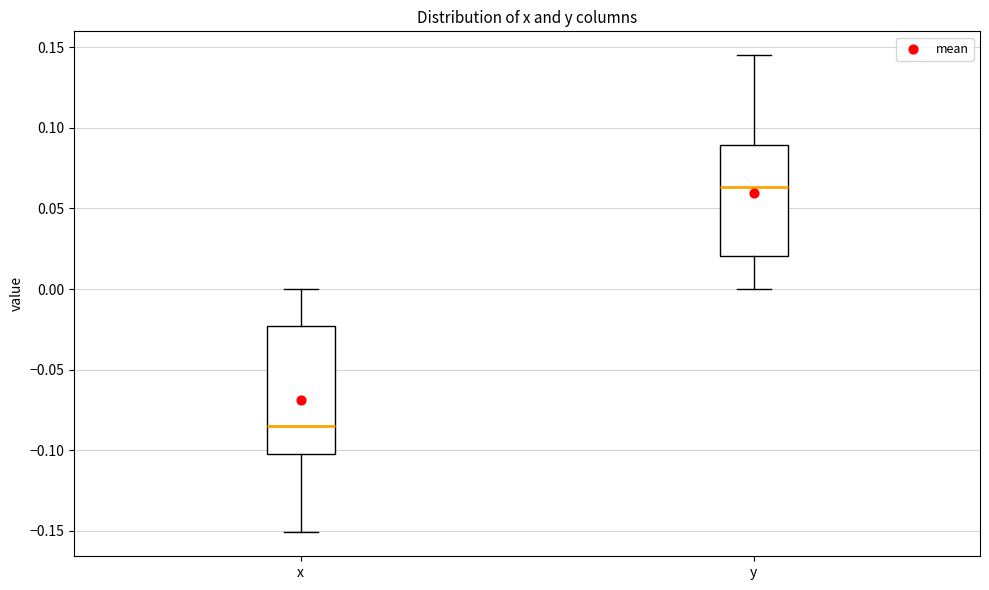

Reading left to right, read every box against the y-axis: the position of its median line, the range the box covers, and the ends of its whiskers. The values are not printed on the chart, so give them approximately, as read against the axis.

x: median -0.085, box -0.100 to -0.025, whiskers -0.150 to 0.000
y: median 0.065, box 0.020 to 0.090, whiskers 0.000 to 0.145